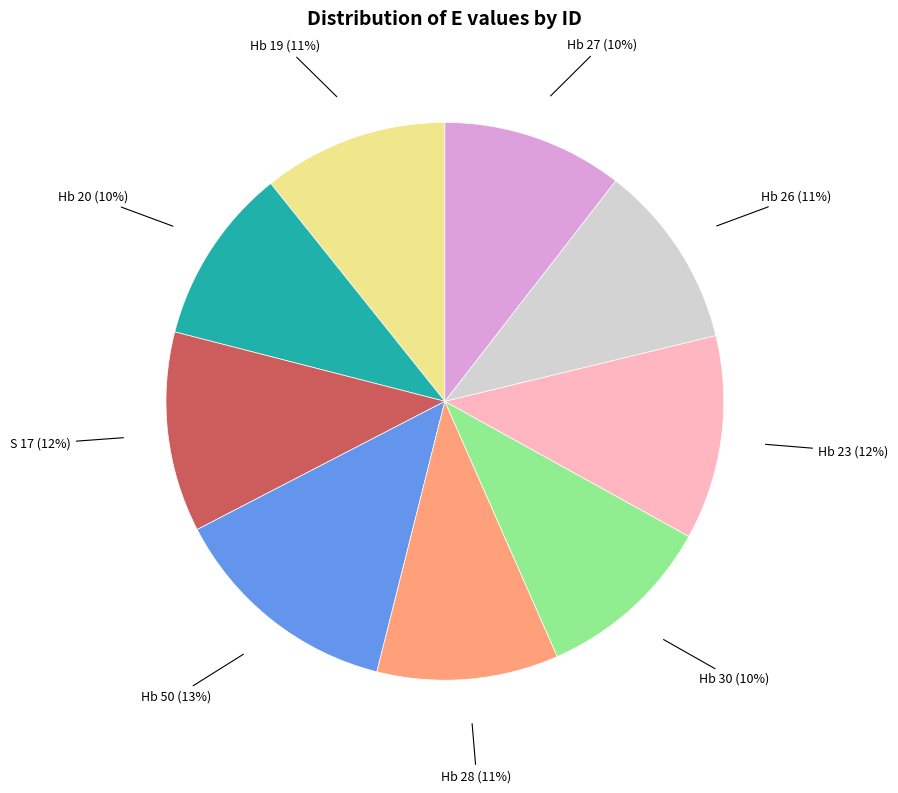

To the nearest percent, what is the average slice percentage?

11%